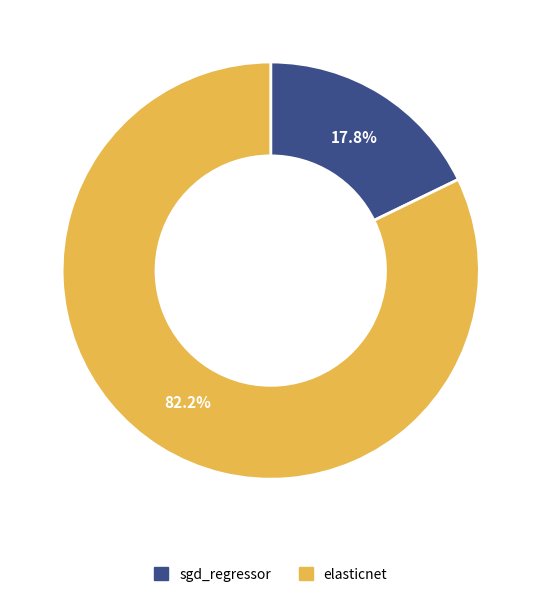

Is elasticnet the majority of the pie?

Yes